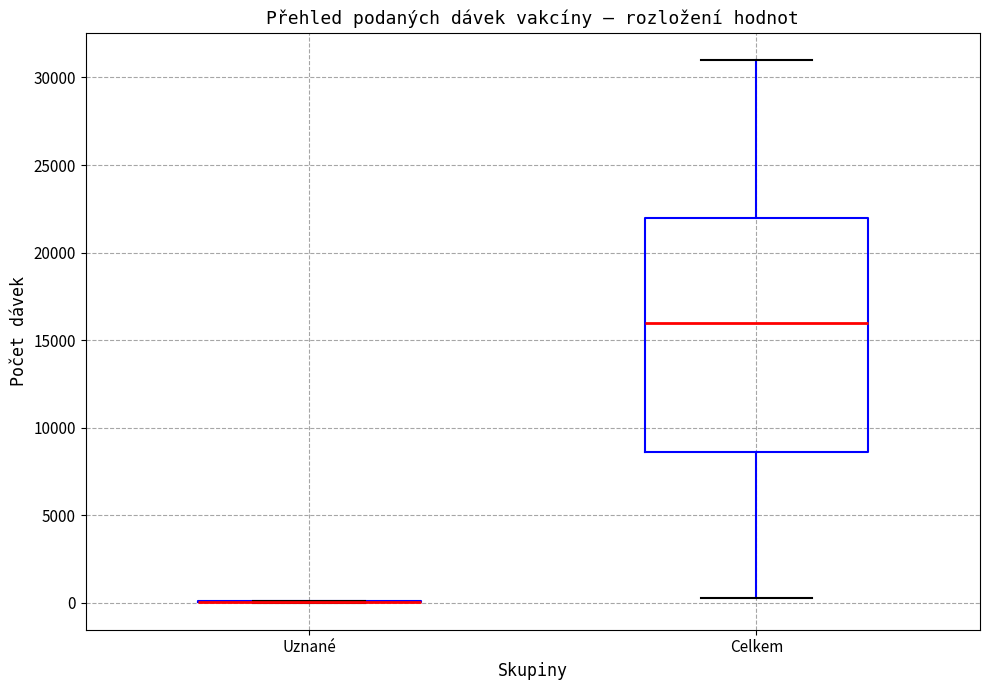

Which box is the tallest, from its lower edge to its upper edge?

Celkem